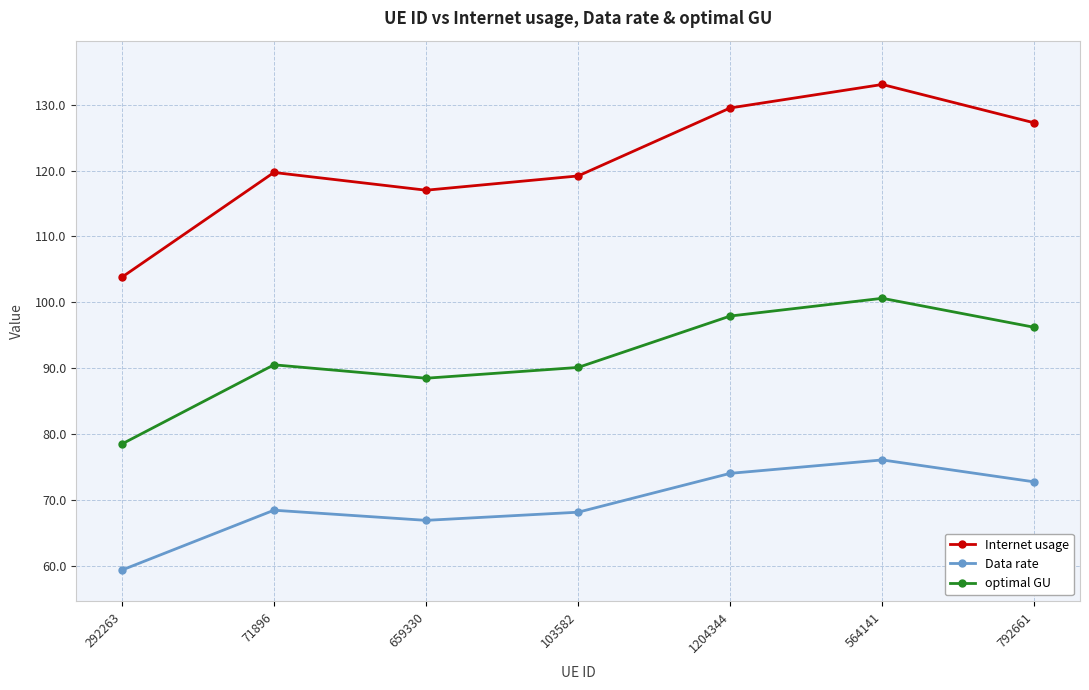

True or false: Data rate and optimal GU cross at least once.

False